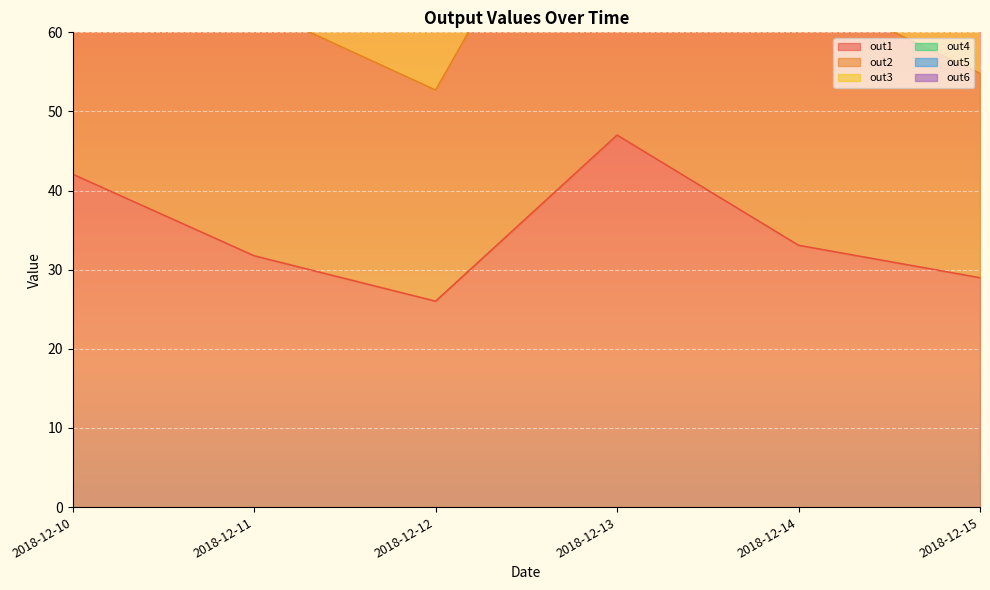

What is the value of the out5 point at the 3rd from the left?

172.8